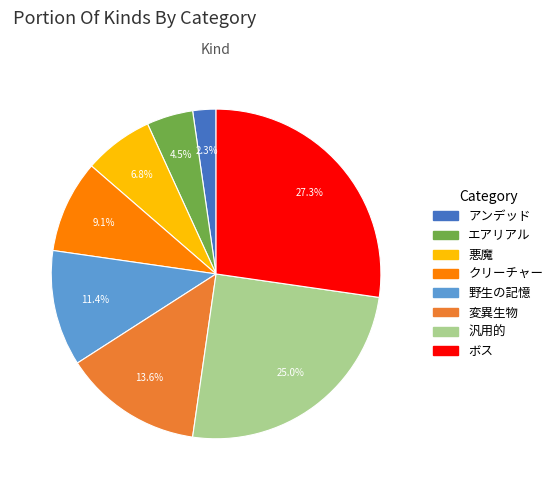

How much of the chart is everything except 野生の記憶?

88.6%